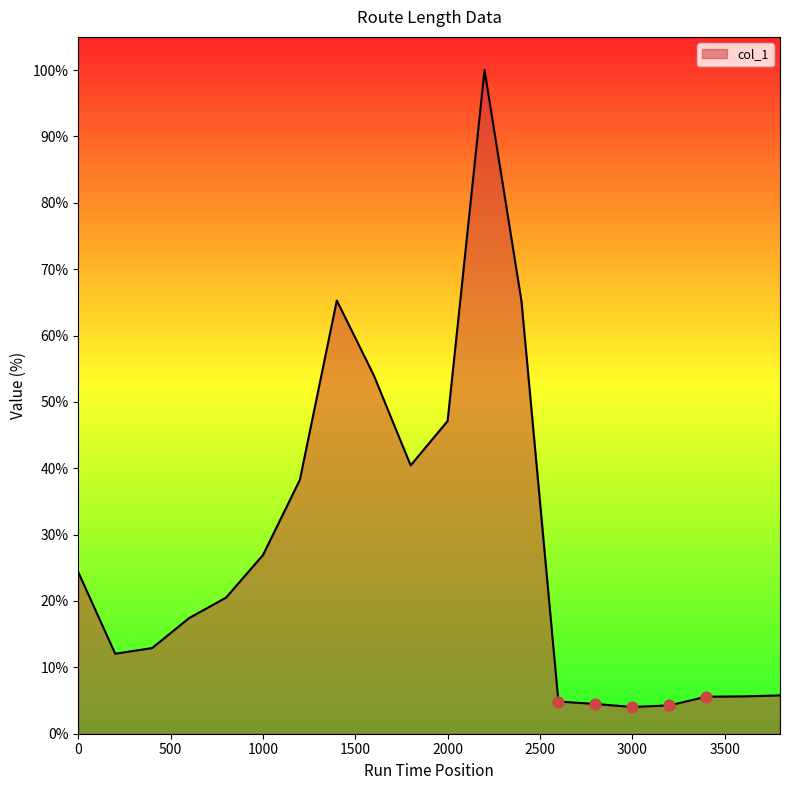

What is the maximum value shown in the chart?

100.0